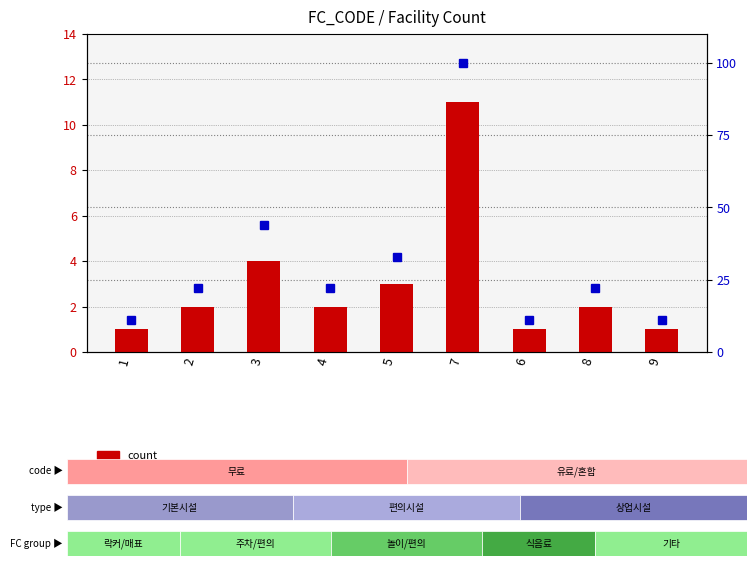

Which series changed the most between 4 and 5?

percentile rank within the sample